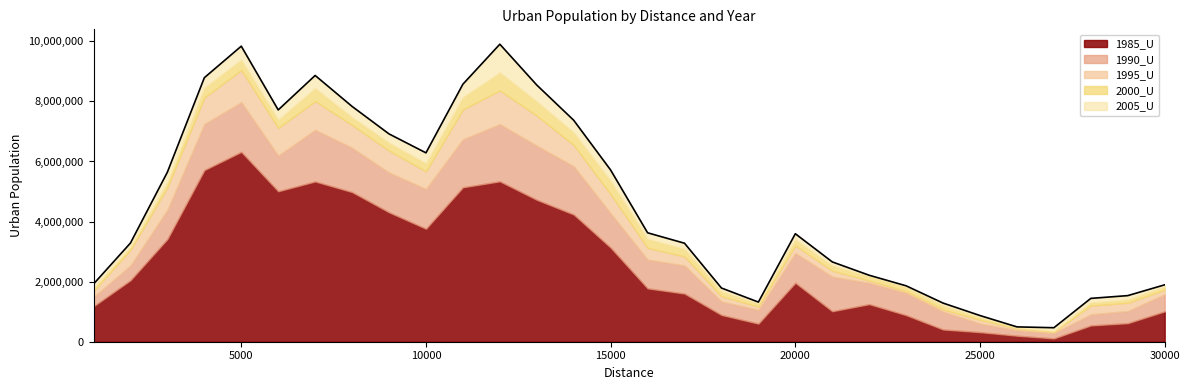

Rank the categories by 2000_U value from highest to lowest.

5000, 12000, 4000, 7000, 11000, 13000, 8000, 6000, 14000, 9000, 10000, 15000, 3000, 16000, 20000, 2000, 17000, 21000, 22000, 30000, 23000, 1000, 18000, 29000, 28000, 19000, 24000, 25000, 26000, 27000